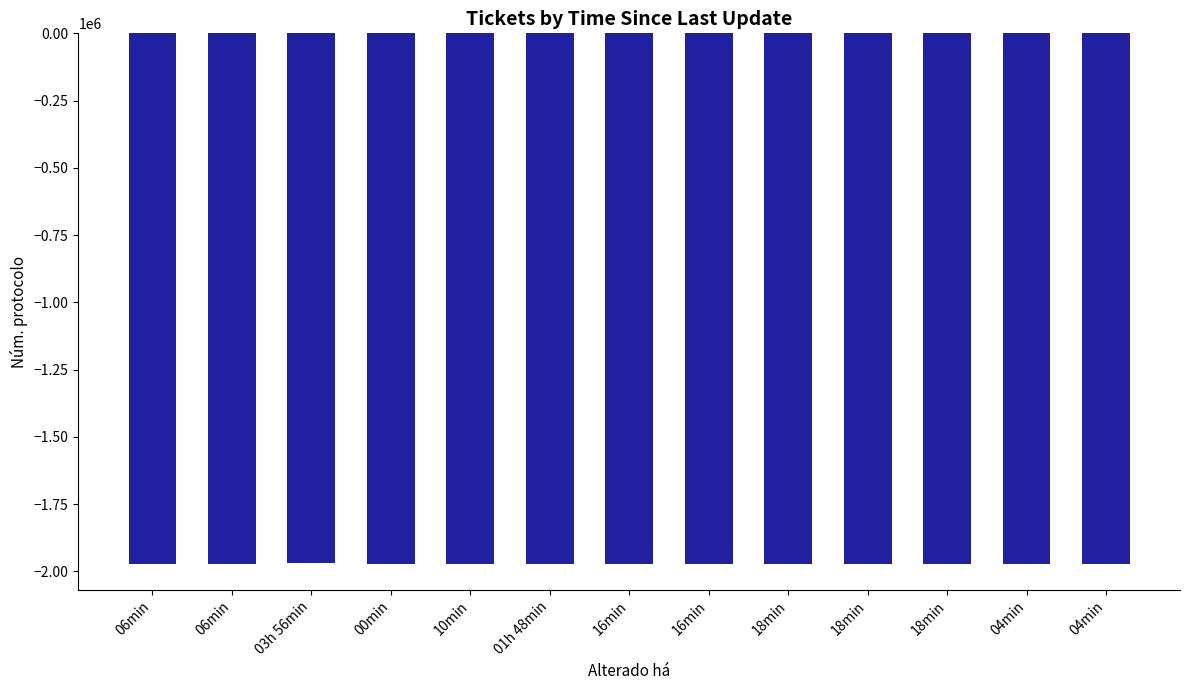

What is the difference between the values at 10min and 03h 56min?

372